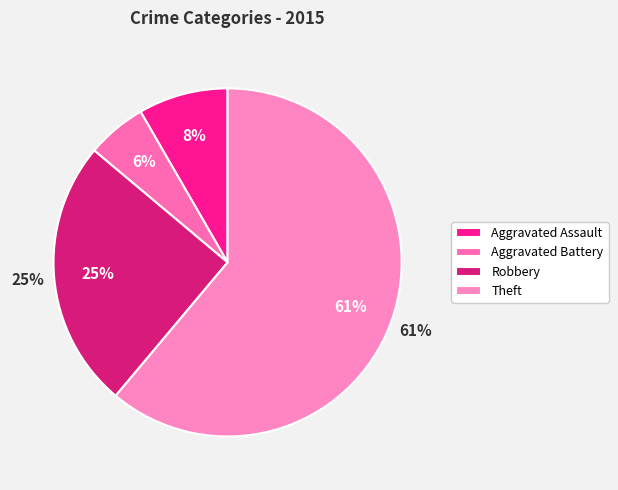

True or false: Homicide accounts for 15% of the total.

False